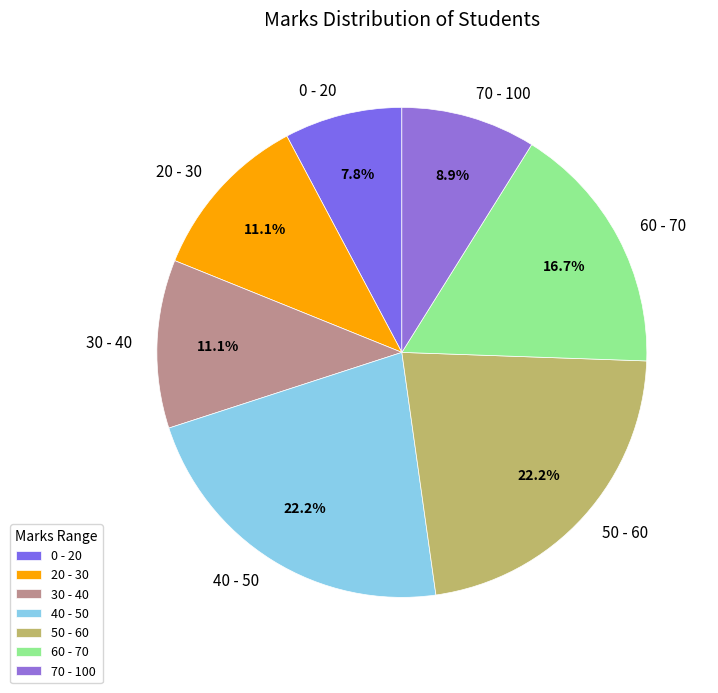

Does any single category account for the majority?

No